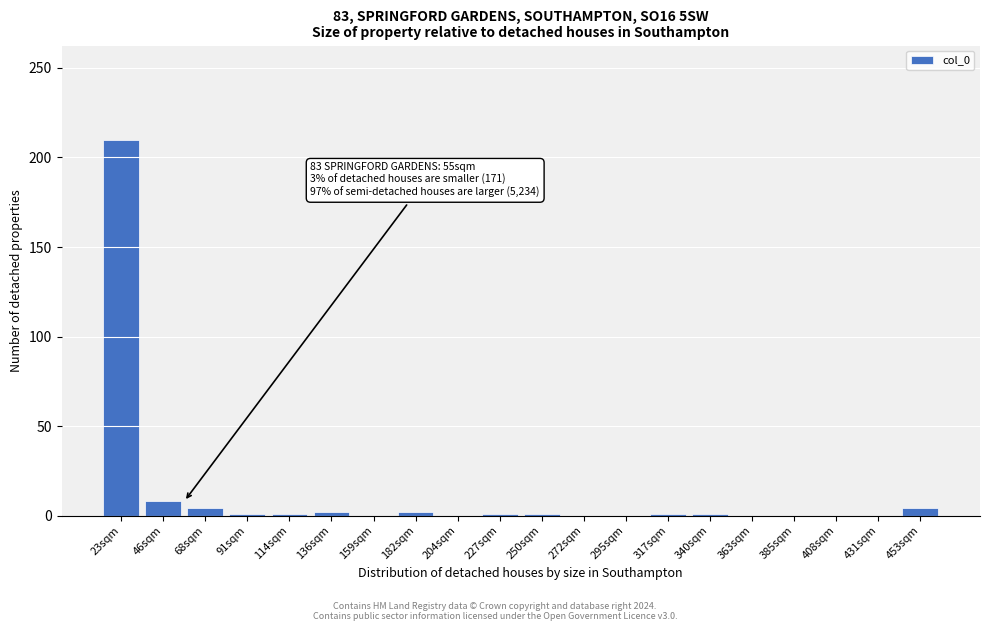

Which category has the highest value across all series?

23sqm